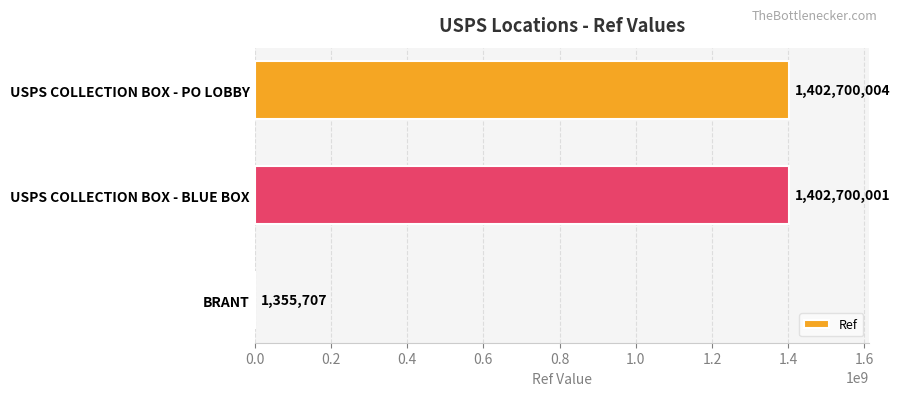

Reading top to bottom, list all the values displayed in this chart.

USPS COLLECTION BOX - PO LOBBY=1402700004	USPS COLLECTION BOX - BLUE BOX=1402700001	BRANT=1355707